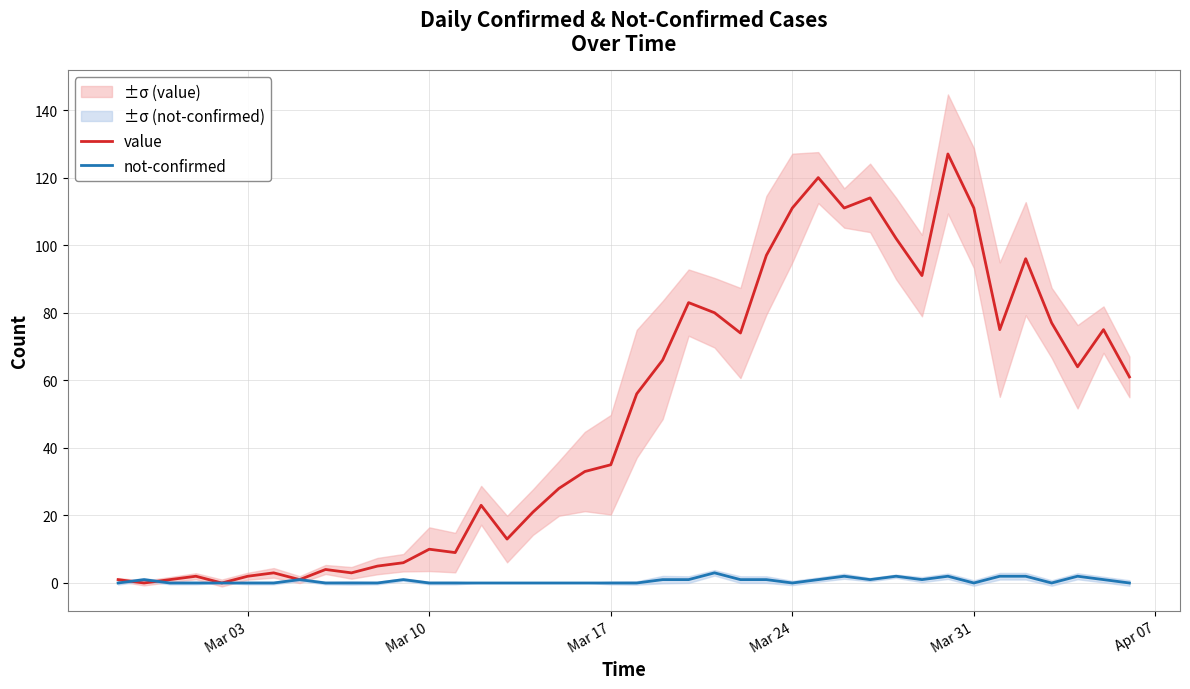

The value series shows 2 at 13. True or false?

False